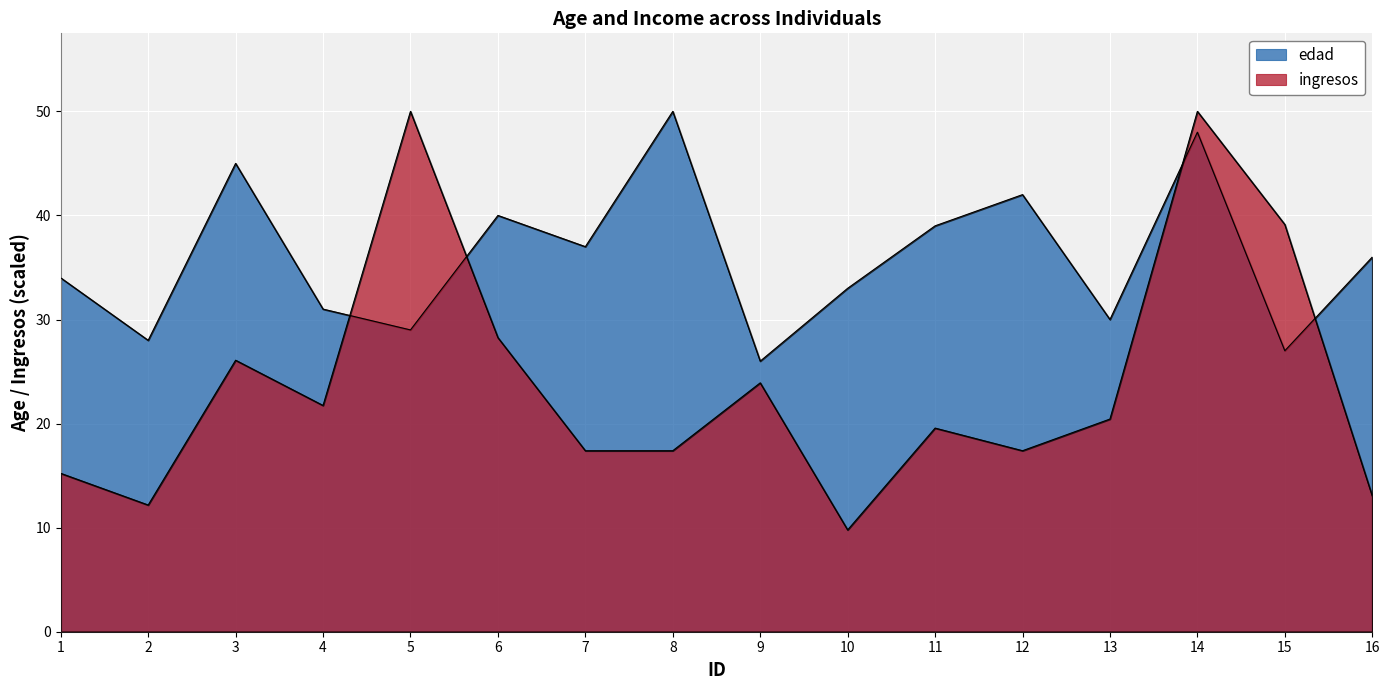

Which series ends up on top after the final intersection of edad and ingresos?

edad